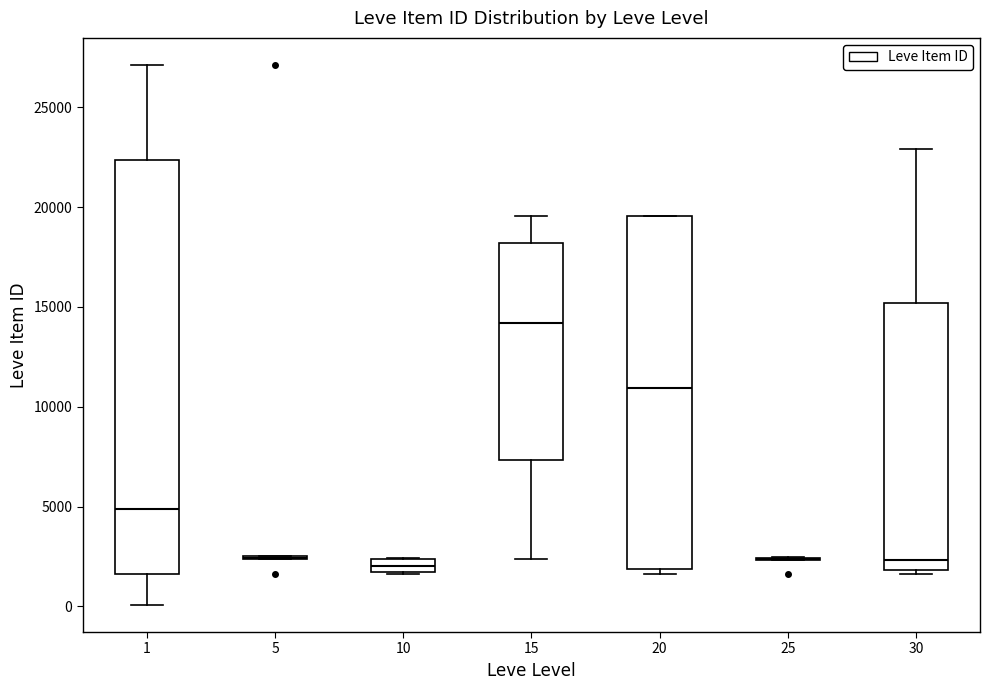

Which box is the tallest, from its lower edge to its upper edge?

1